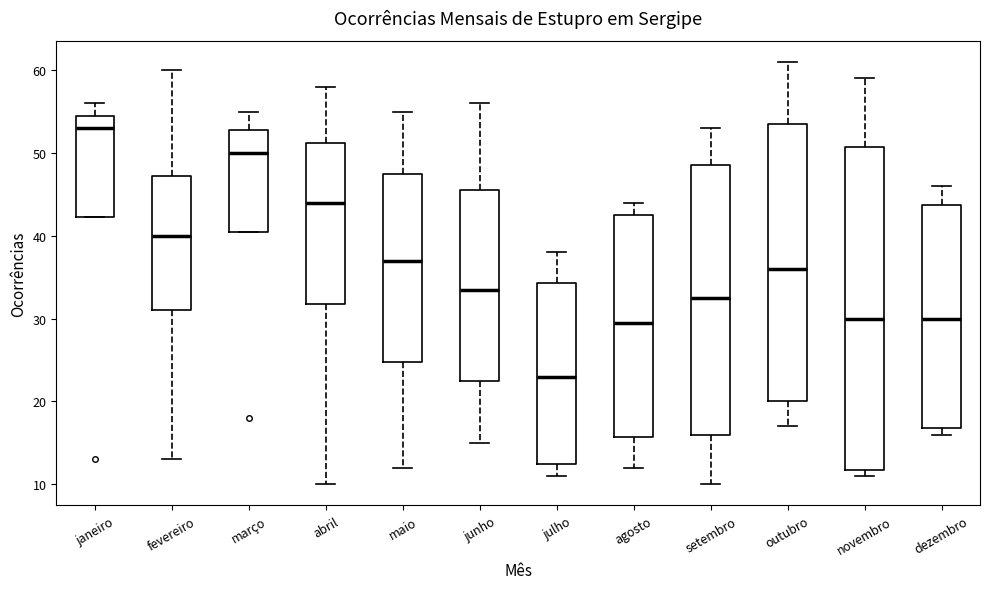

Which box's median line is the lowest?

julho